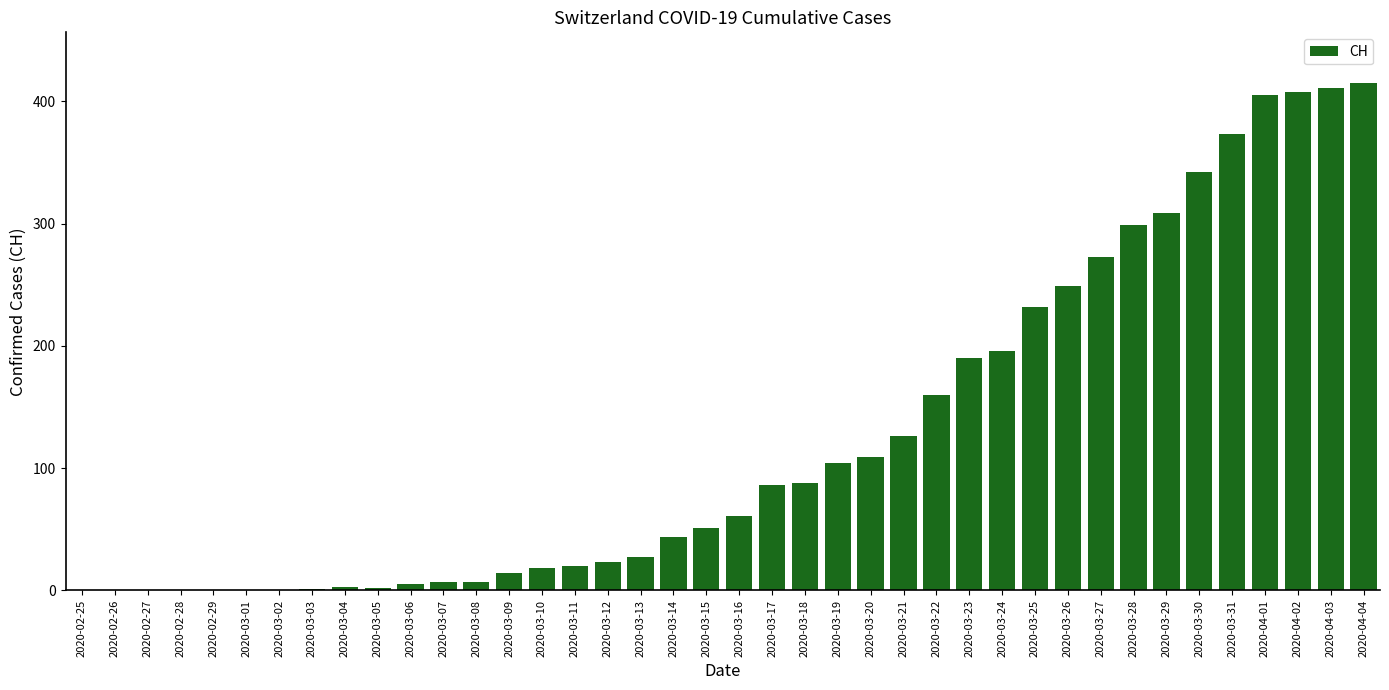

Between 2020-03-24 and 2020-03-27, which is larger?

2020-03-27